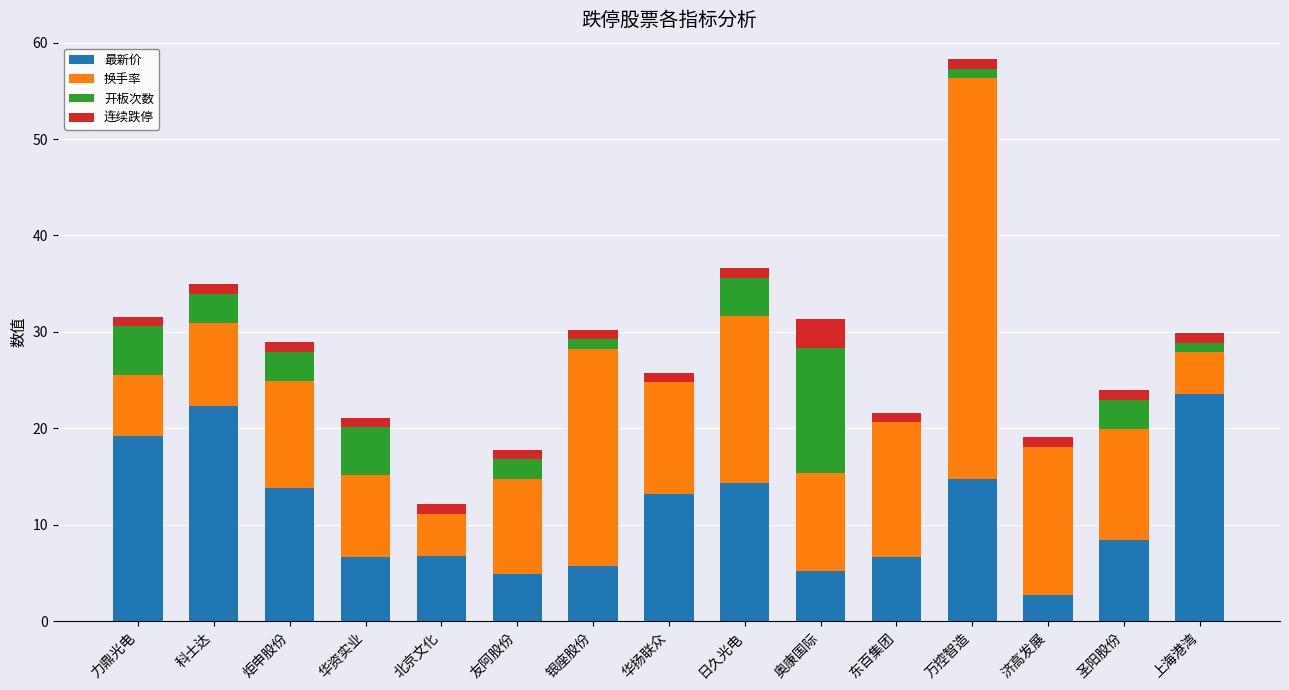

True or false: 最新价 has a value of 19.2 at 力鼎光电.

True